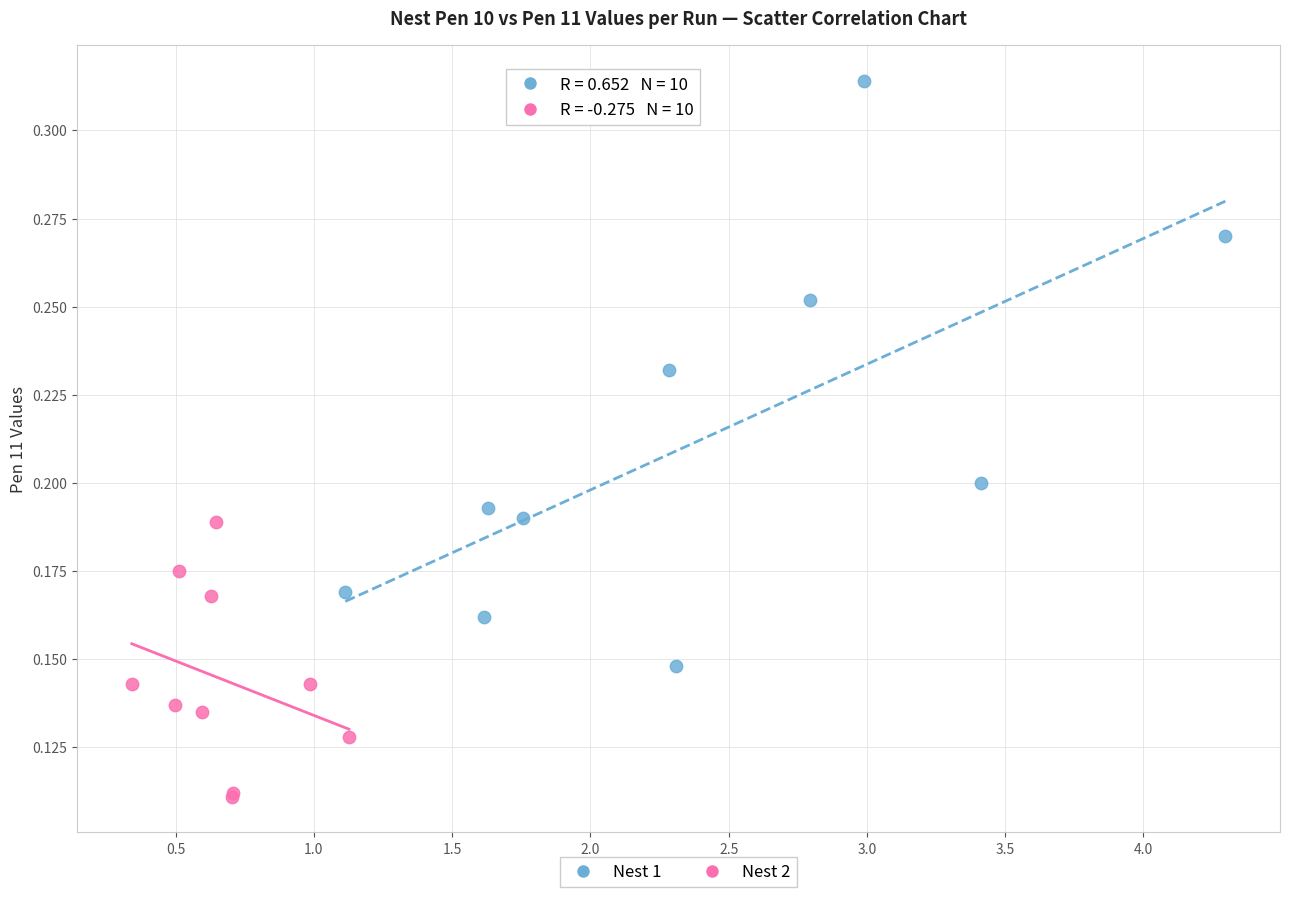

Which series contains the highest Y value?

Nest 1